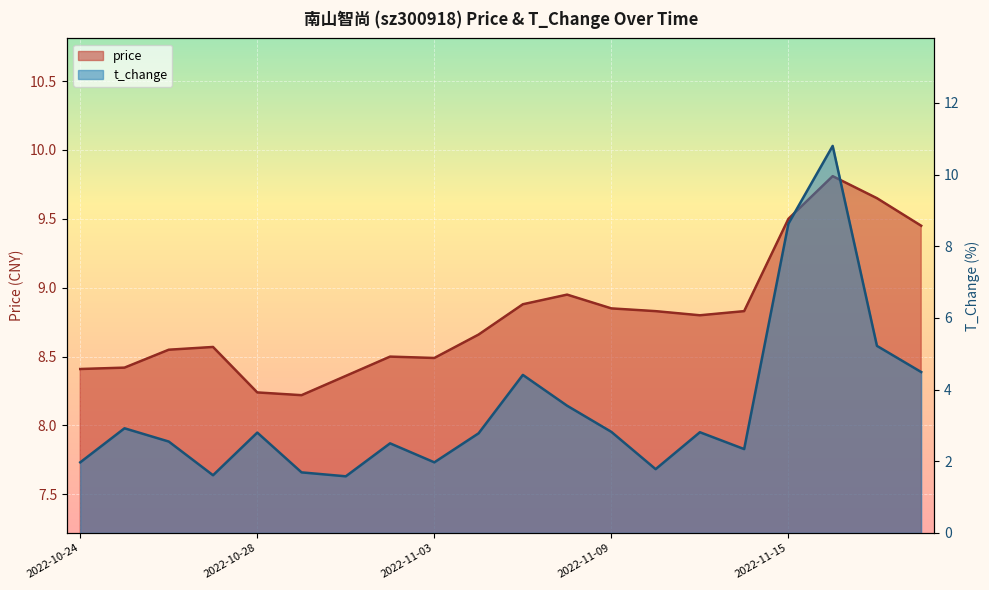

How many lines are shown in the chart?

2